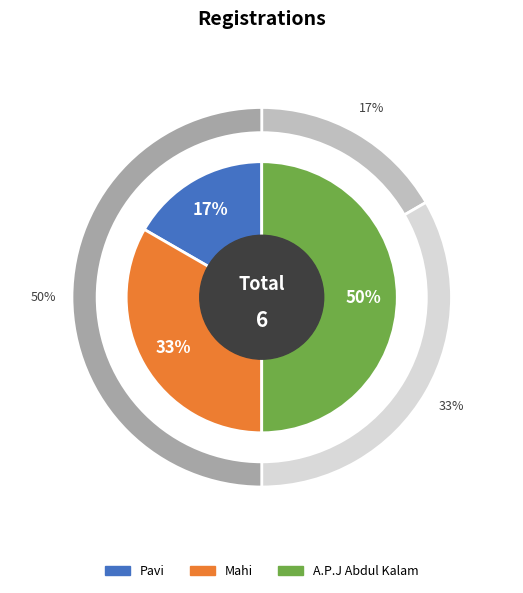

Which category has the biggest portion of the pie?

A.P.J Abdul Kalam